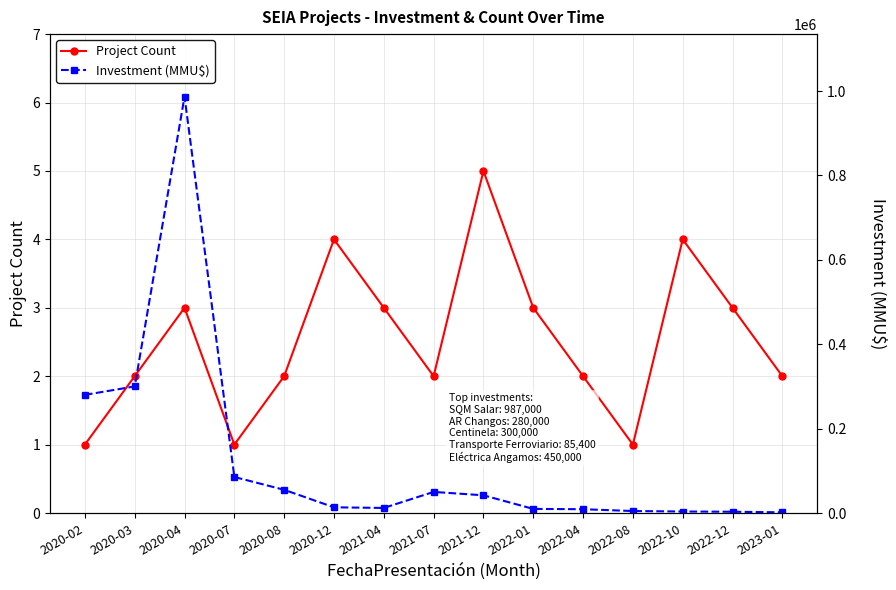

Reading left to right, extract all data points from this chart.

Project Count: 2020-02=1	2020-03=2	2020-04=3	2020-07=1	2020-08=2	2020-12=4	2021-04=3	2021-07=2	2021-12=5	2022-01=3	2022-04=2	2022-08=1	2022-10=4	2022-12=3	2023-01=2
Investment (MMU$): 2020-02=280000	2020-03=300000	2020-04=987000	2020-07=85400	2020-08=55000	2020-12=13500	2021-04=12000	2021-07=50000	2021-12=42000	2022-01=9720	2022-04=9000	2022-08=4700	2022-10=3568	2022-12=3000	2023-01=1652